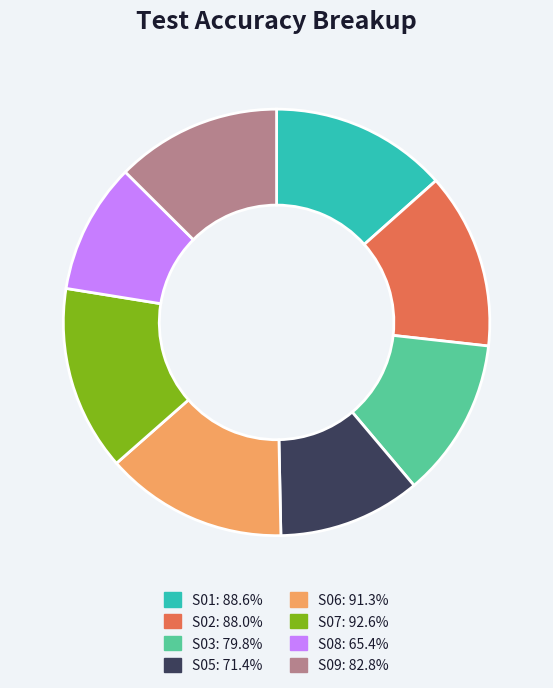

Combined, do S06 and S05 account for over 50%?

No